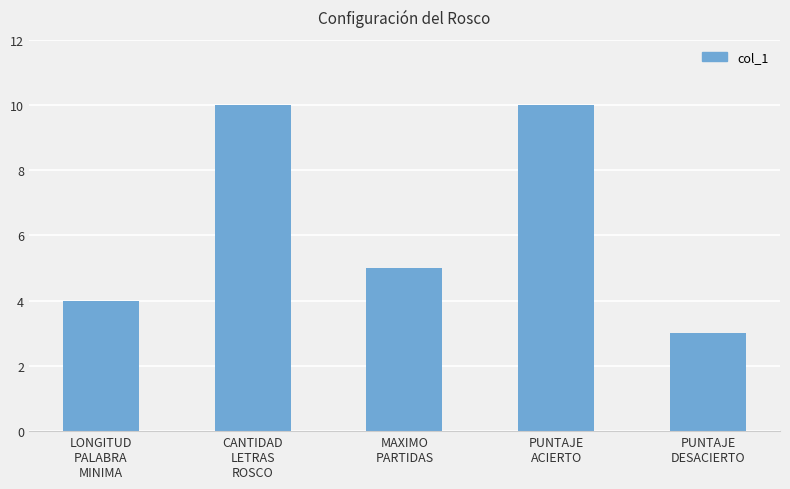

What is the difference between the maximum and minimum values?

7